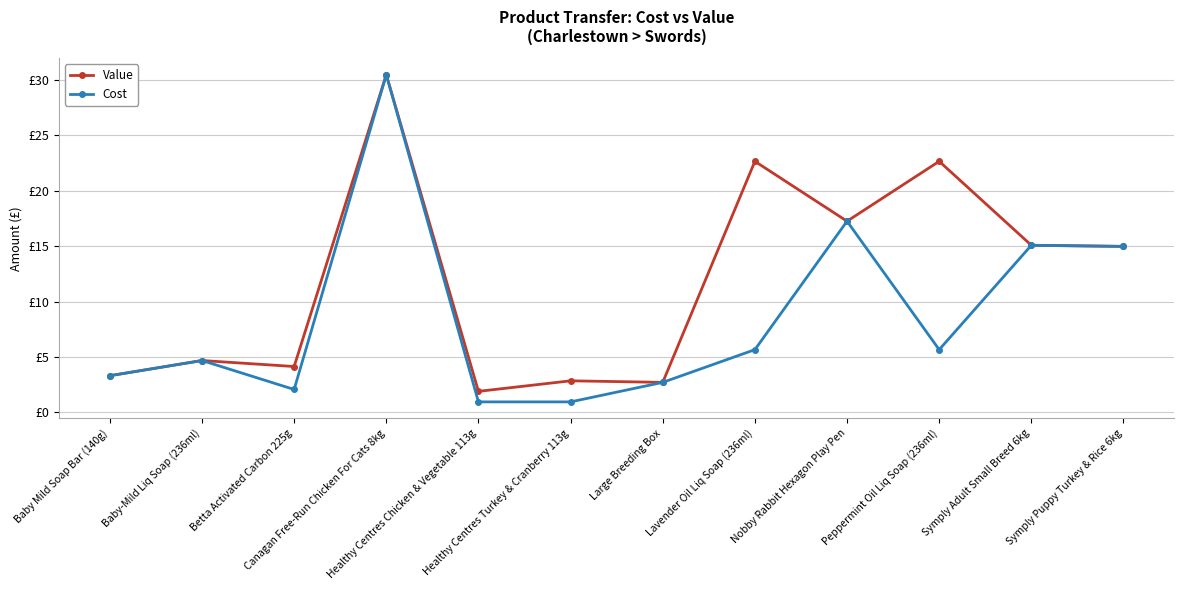

List the series in order of their overall mean, lowest first.

Cost, Value